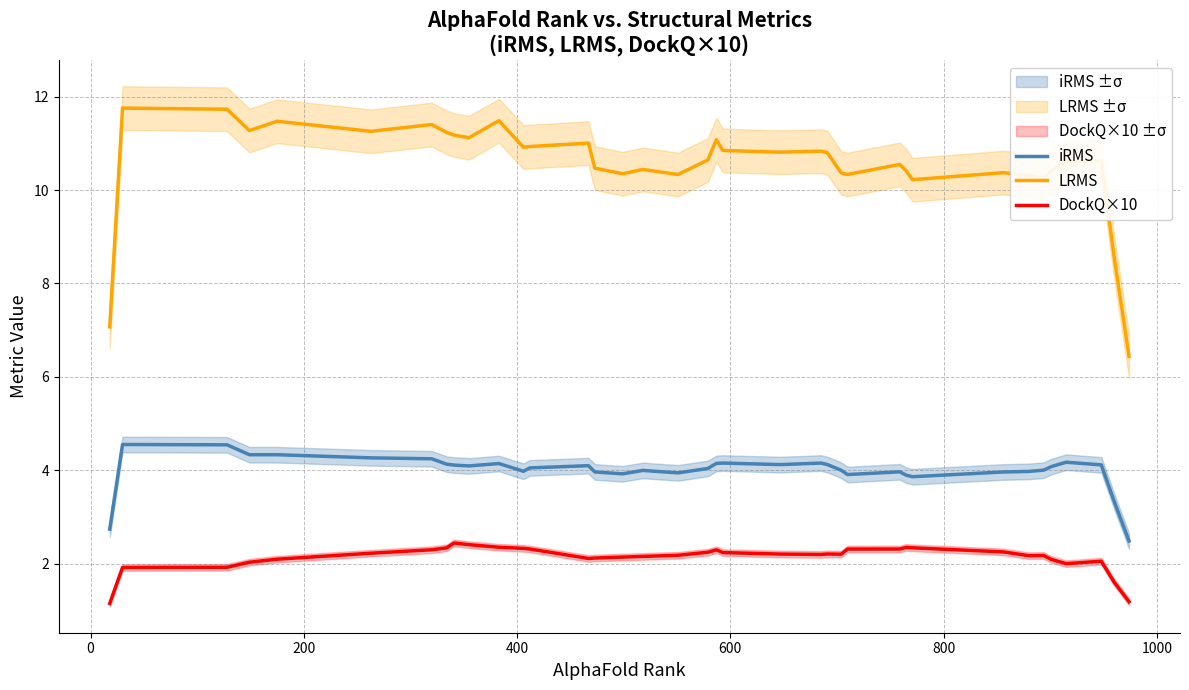

True or false: LRMS and iRMS intersect in this chart.

False